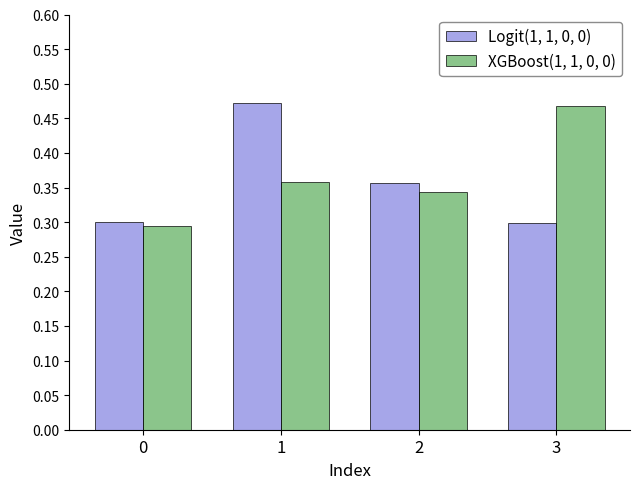

List the series in order of their overall mean, lowest first.

Logit(1, 1, 0, 0), XGBoost(1, 1, 0, 0)